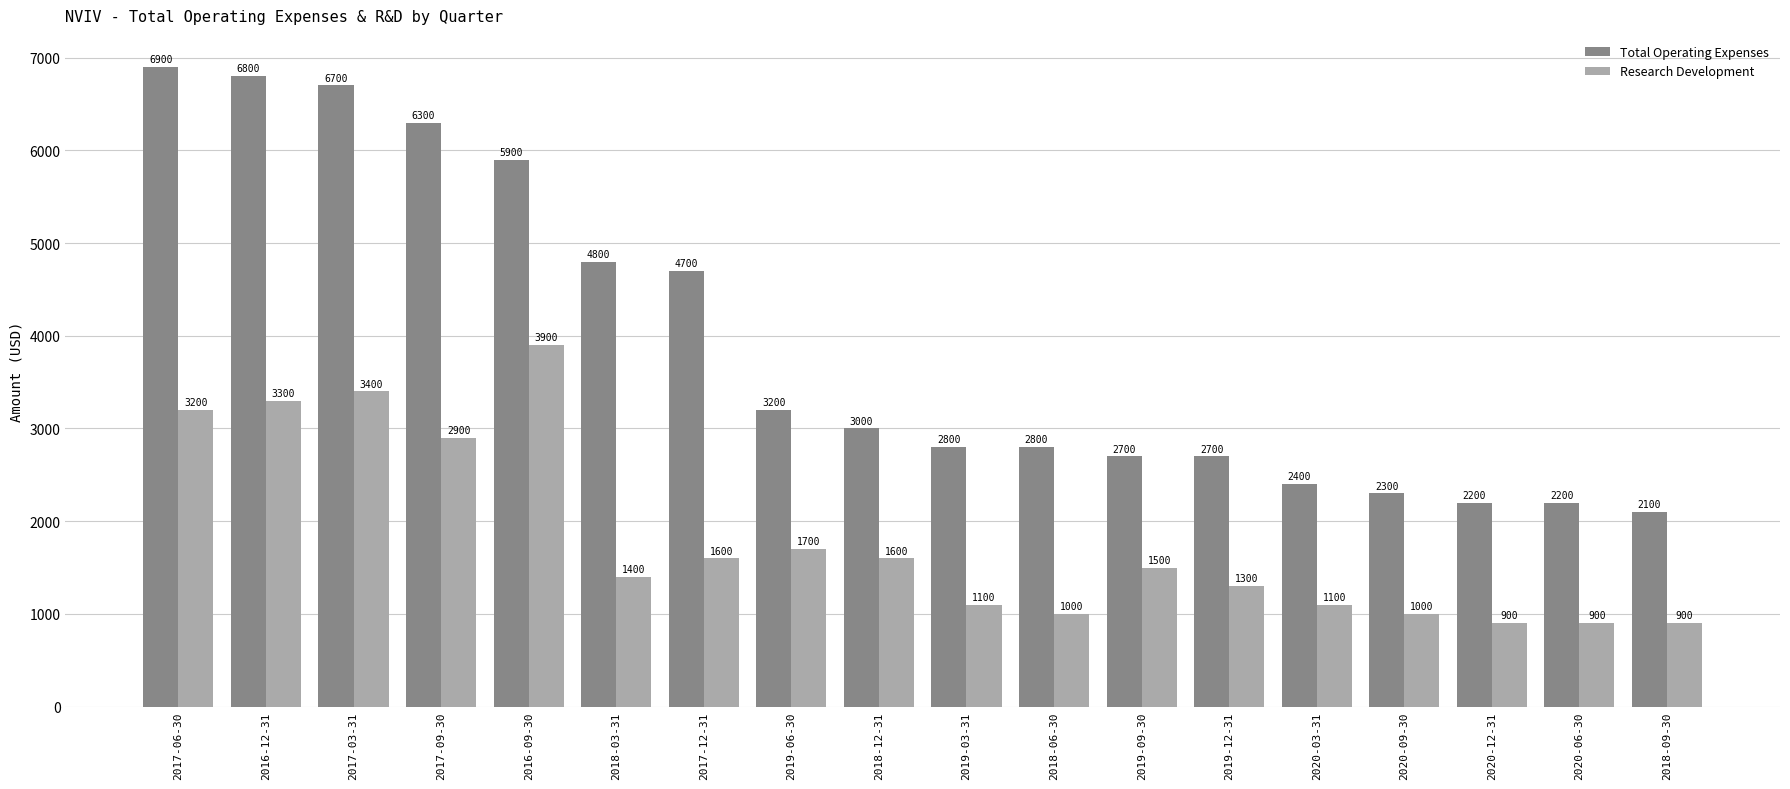

The Total Operating Expenses series shows 2800 at 2018-06-30. True or false?

True